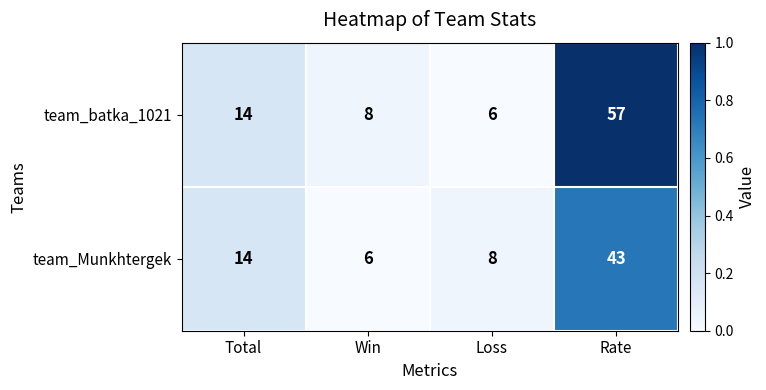

At which category does the chart reach its peak across all series?

Rate